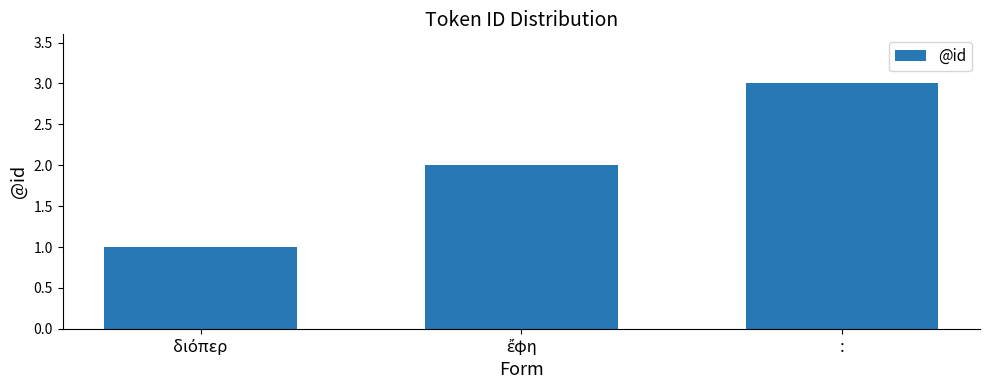

What is the sum of all values?

6